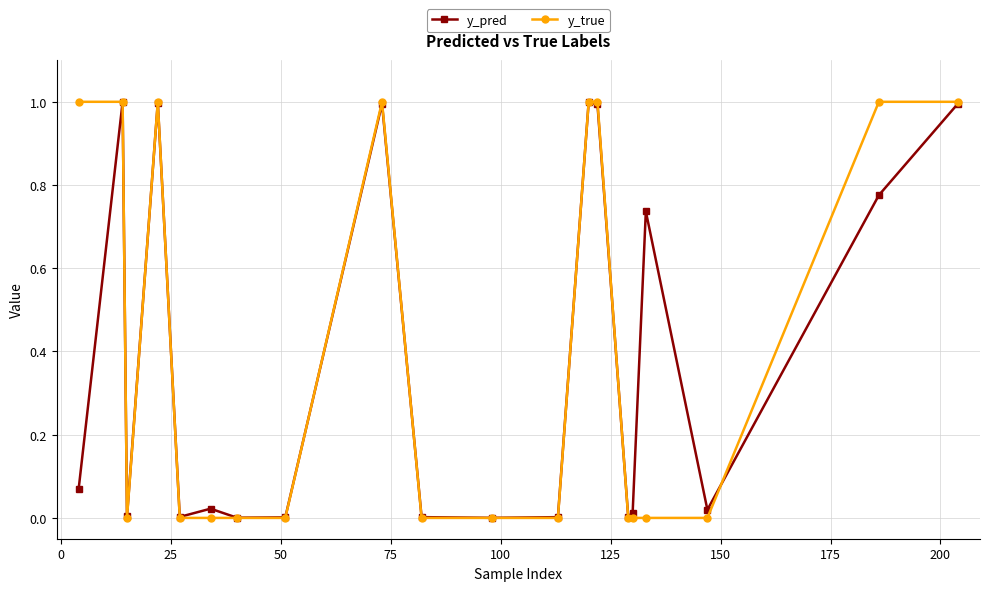

True or false: y_pred has more than 1 points higher than both neighbors.

True